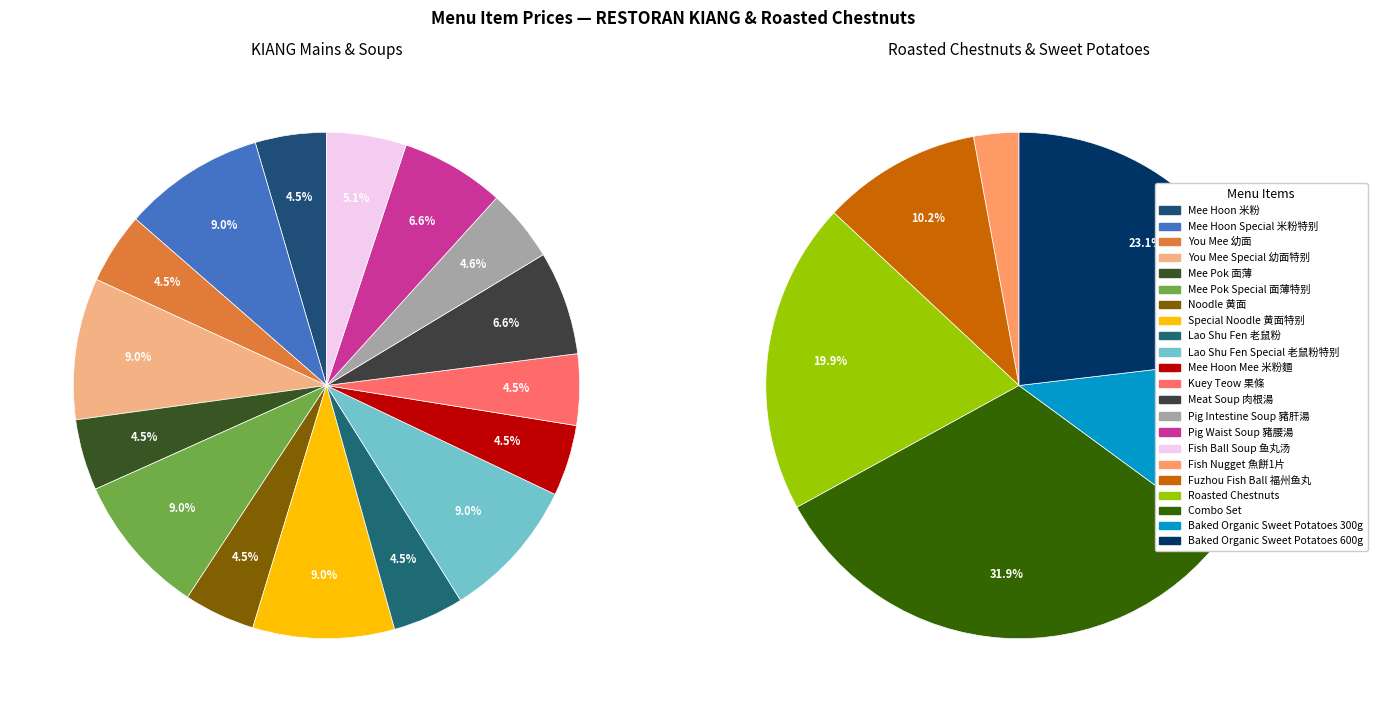

Approximately how many times larger is the value at Meat Soup 肉根湯 compared to Special Noodle 黄面特别?

0.7